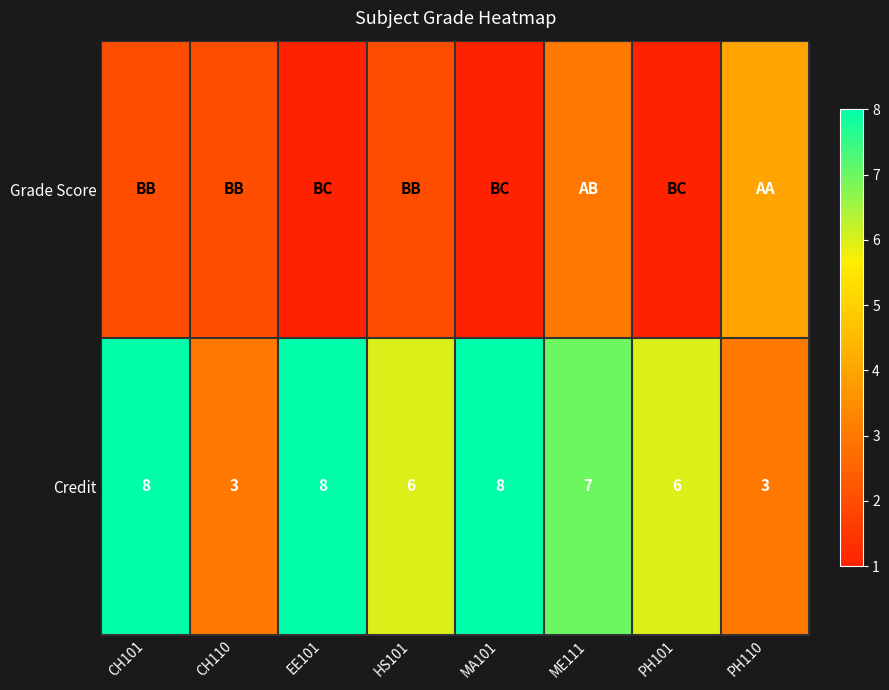

What is the sum of the Credit values at CH110 and CH101?

11